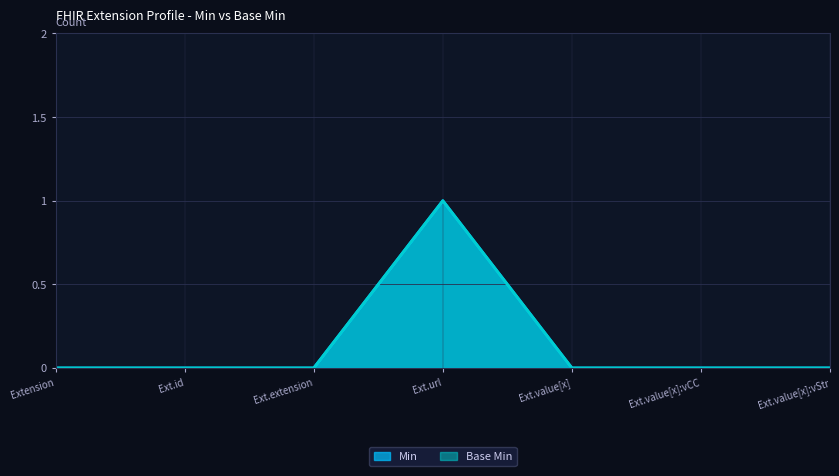

What are all the series names shown in the legend?

Min, Base Min